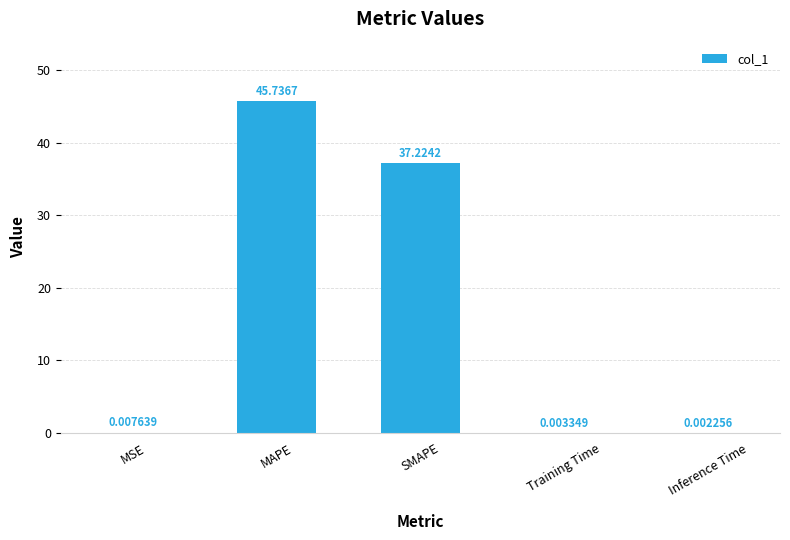

Where is the data nearest to the value 22?

SMAPE